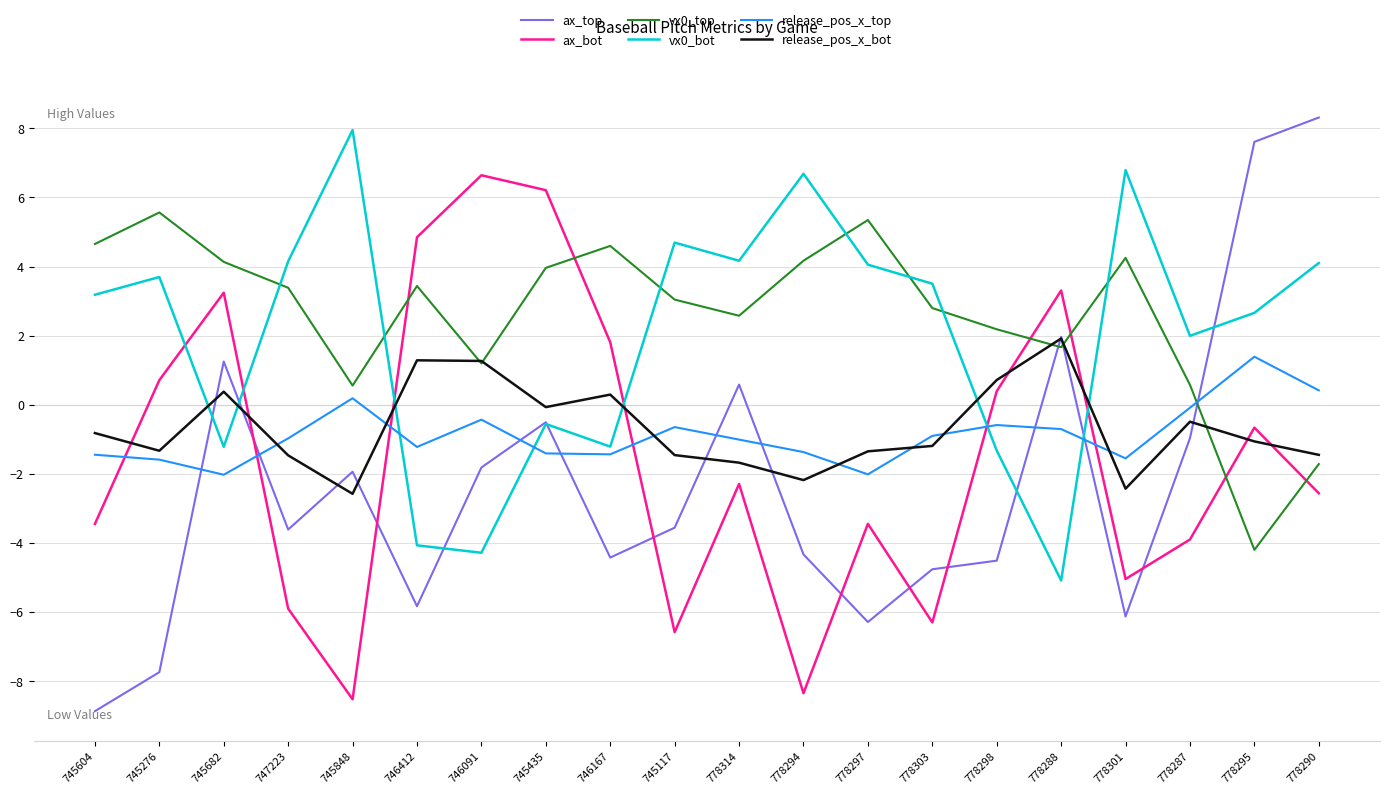

Which series has the widest spread of values?

ax_top